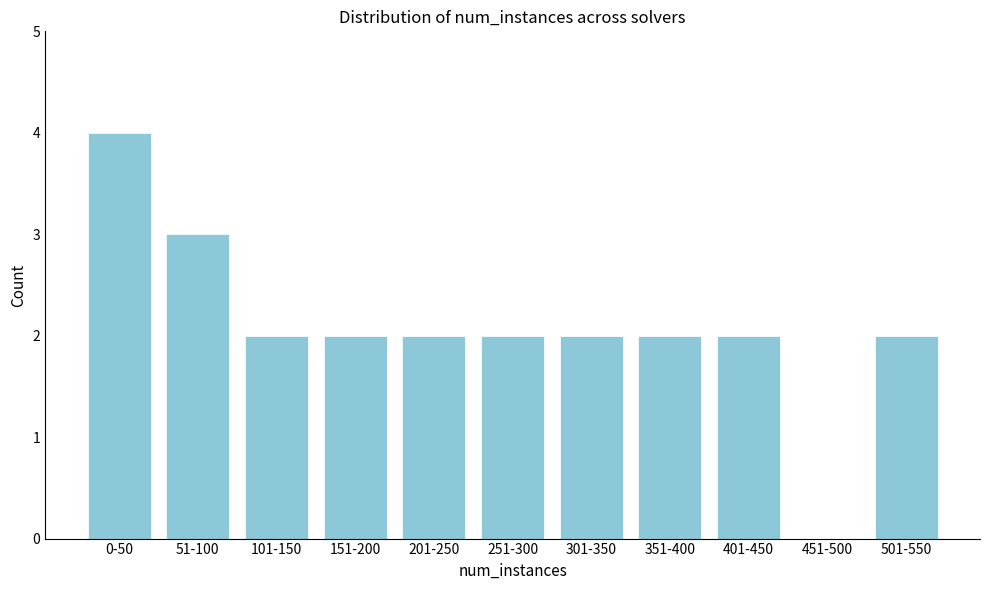

Reading left to right, transcribe all the data shown in this chart.

0-50=4	51-100=3	101-150=2	151-200=2	201-250=2	251-300=2	301-350=2	351-400=2	401-450=2	451-500=0	501-550=2